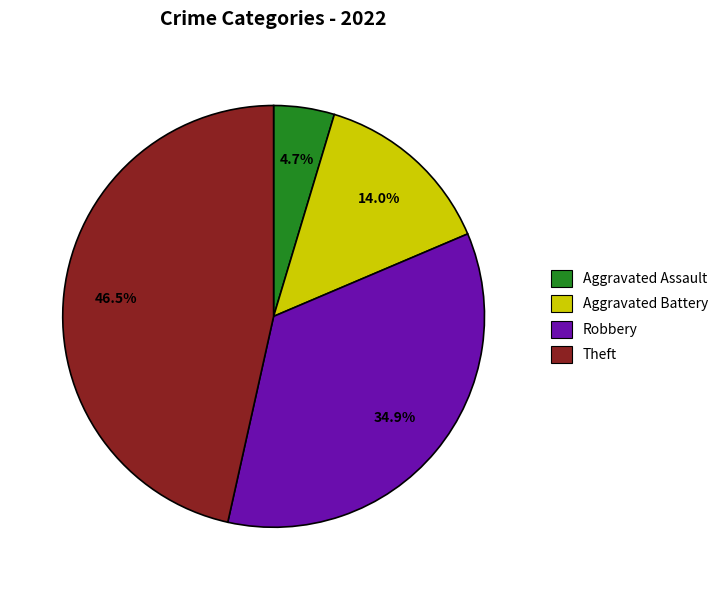

Is there any slice that represents more than half of the pie?

No